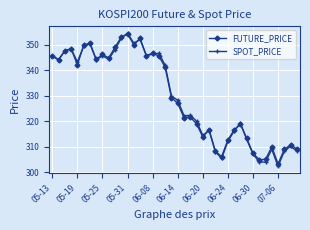

Which series has the widest spread of values?

SPOT_PRICE